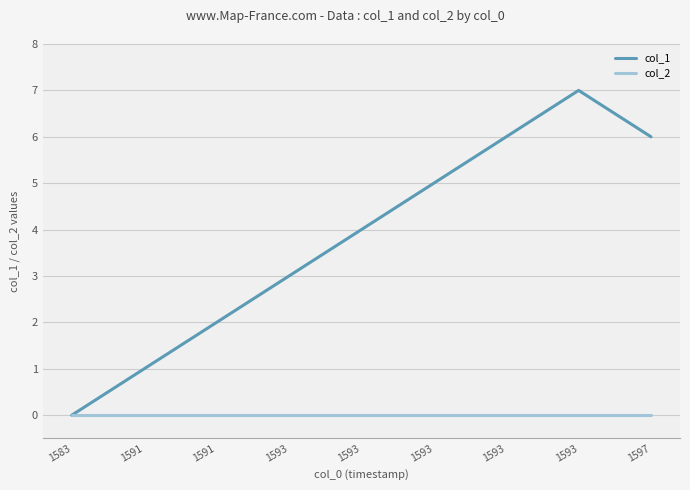

How many lines are shown in the chart?

2